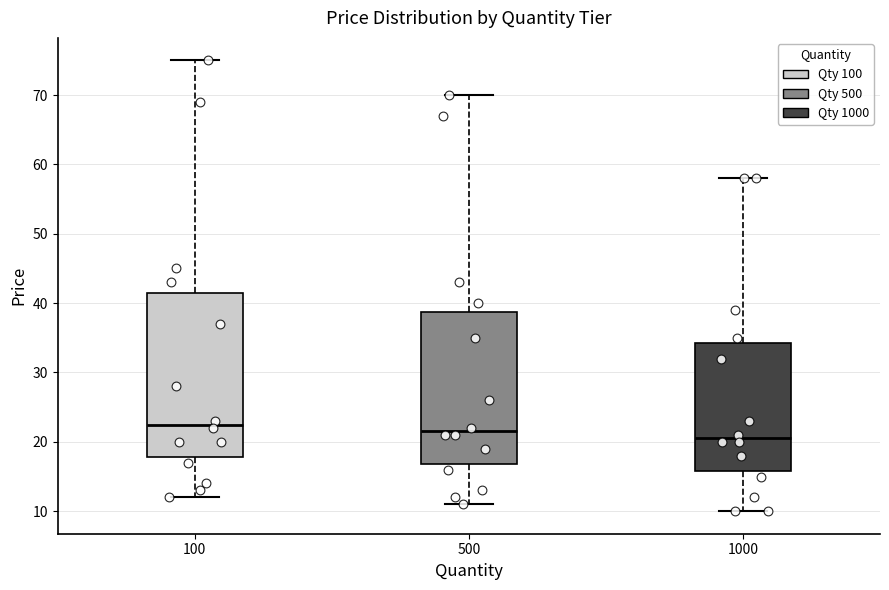

Reading left to right, transcribe this box plot: for each box, give where its median line is, the range the box spans, and where its two whiskers end, as read against the y-axis. The values are not printed on the chart, so give them approximately, as read against the axis.

100: median 23, box 18 to 42, whiskers 12 to 75
500: median 22, box 17 to 39, whiskers 11 to 70
1000: median 21, box 16 to 34, whiskers 10 to 58